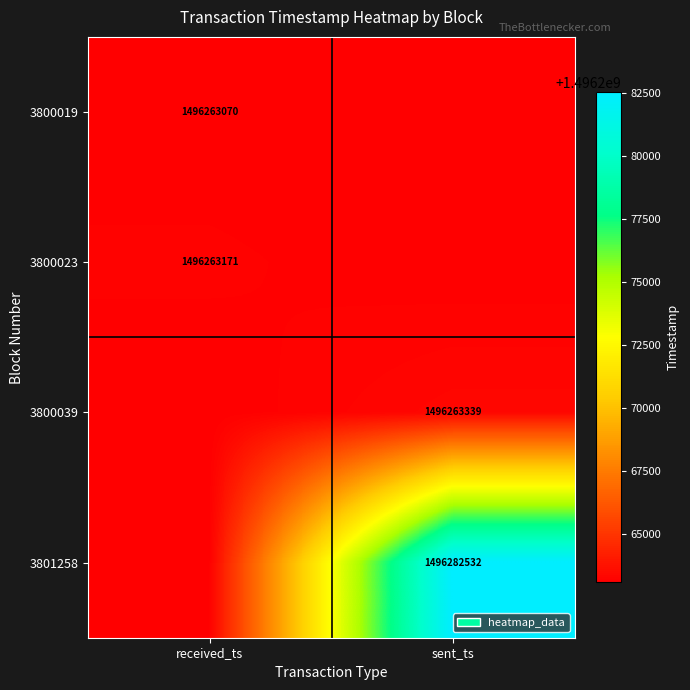

Is it true that 3800019 equals 820692286 at received_ts?

False